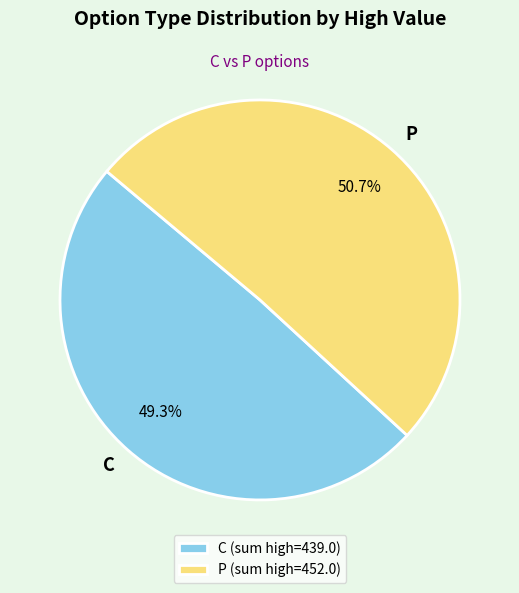

To the nearest percent, what is the average slice percentage?

50%